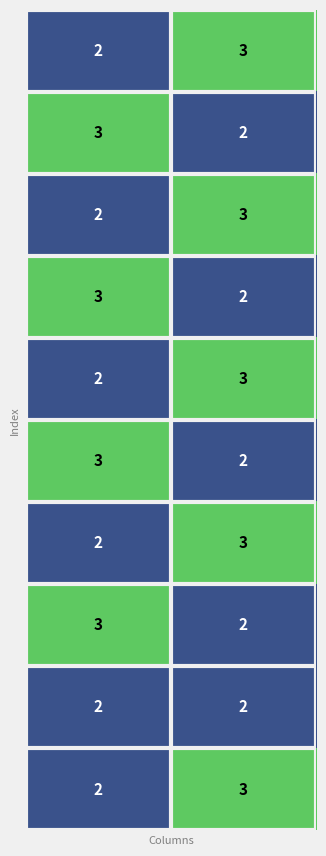

What is the greatest value displayed?

3